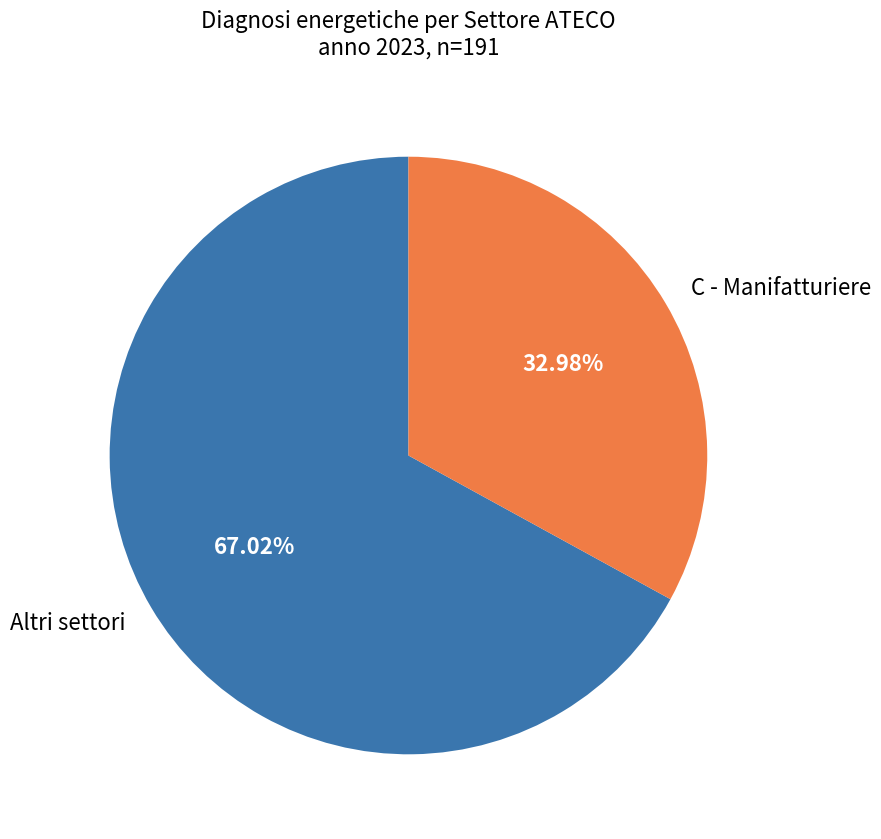

Rank the categories by value from lowest to highest.

C - Manifatturiere, Altri settori